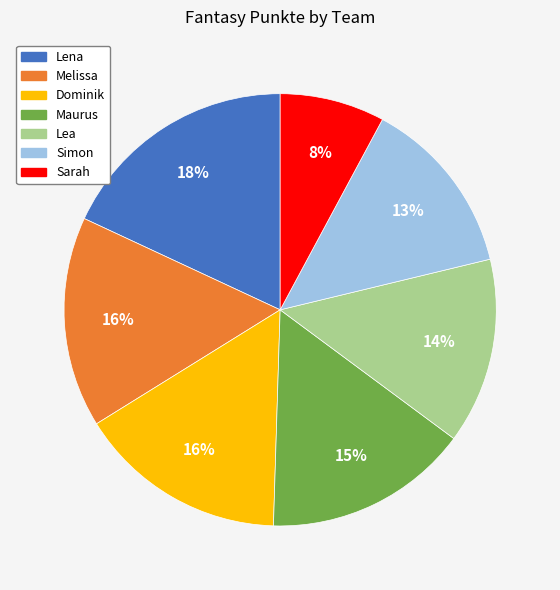

Which category has the biggest portion of the pie?

Lena